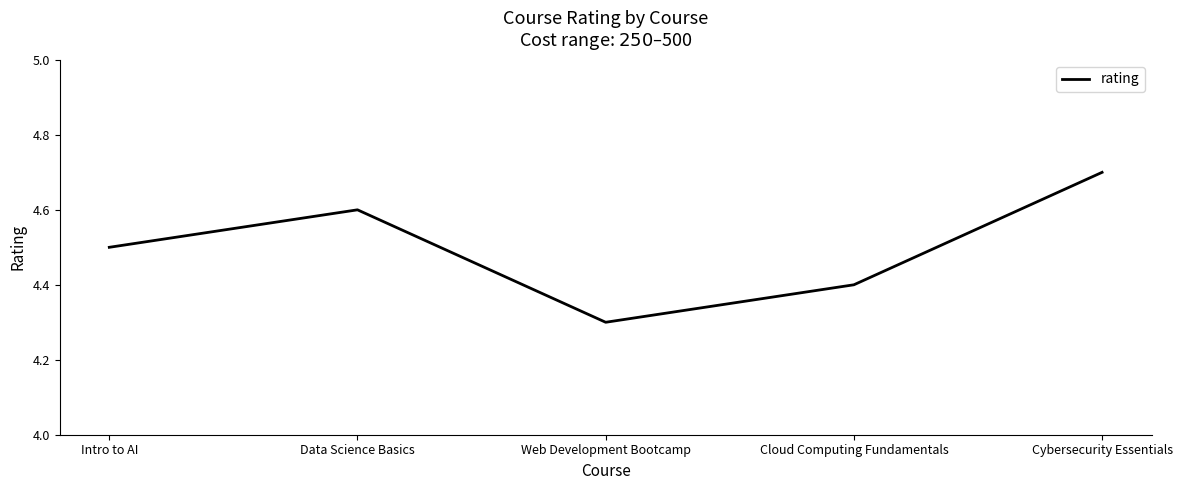

Where is the data nearest to the value 4?

Web Development Bootcamp